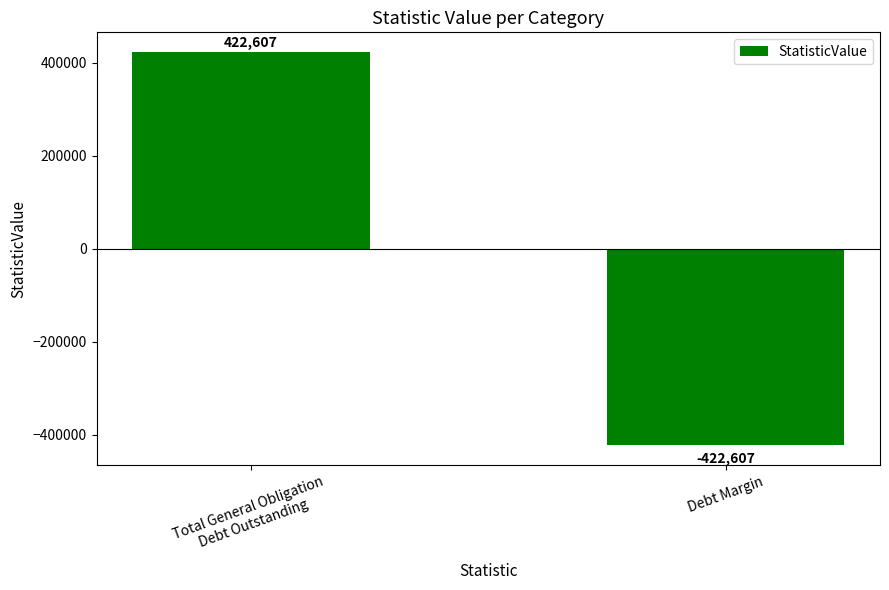

Between Debt Margin and Total General Obligation
Debt Outstanding, which is larger?

Total General Obligation
Debt Outstanding